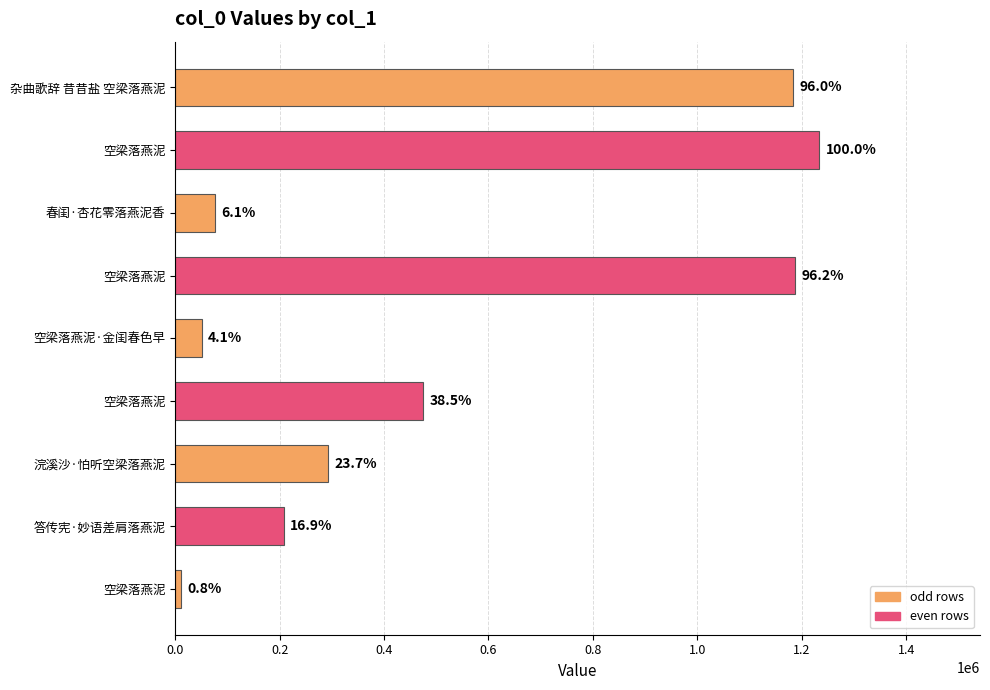

What is the sum of all values?

4715735